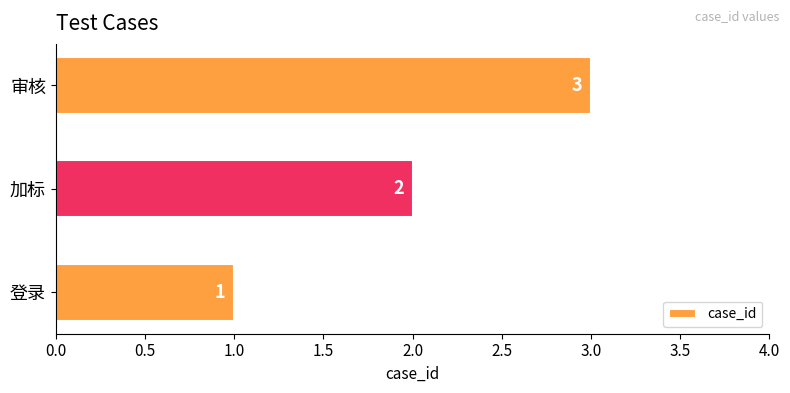

What is the maximum value shown in the chart?

3